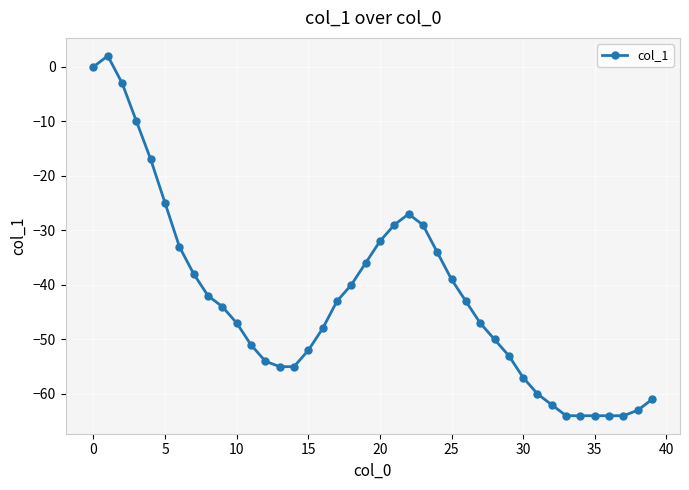

True or false: there are more than 1 points higher than both neighbors.

True